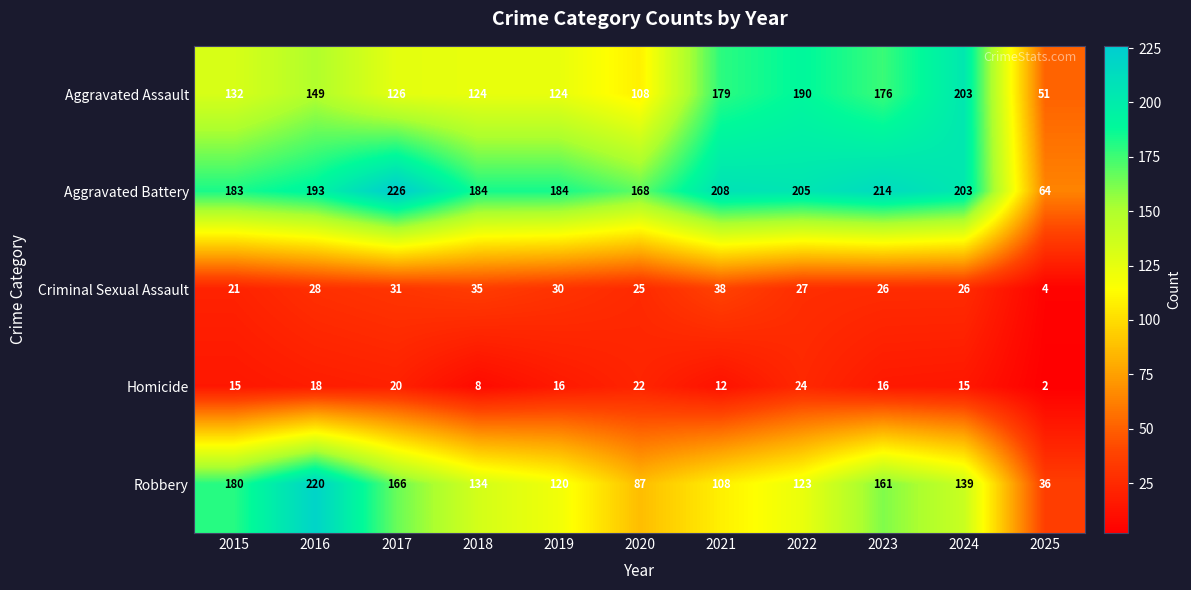

How many series are shown in this chart?

5